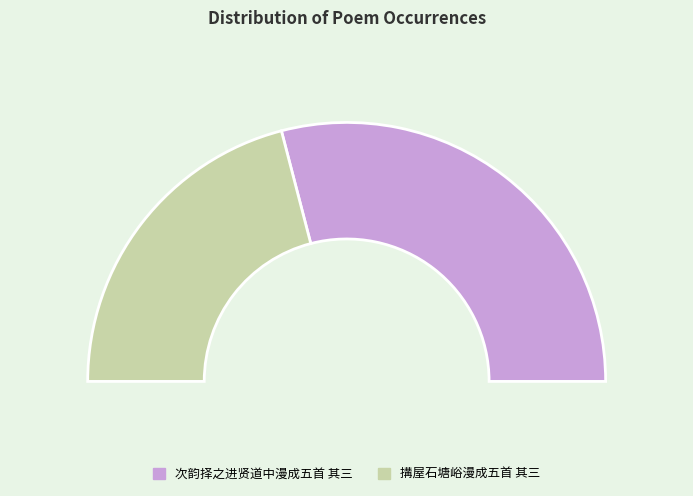

To the nearest percent, what is the combined percentage of 次韵择之进贤道中漫成五首 其三 and 搆屋石塘峪漫成五首 其三?

100%